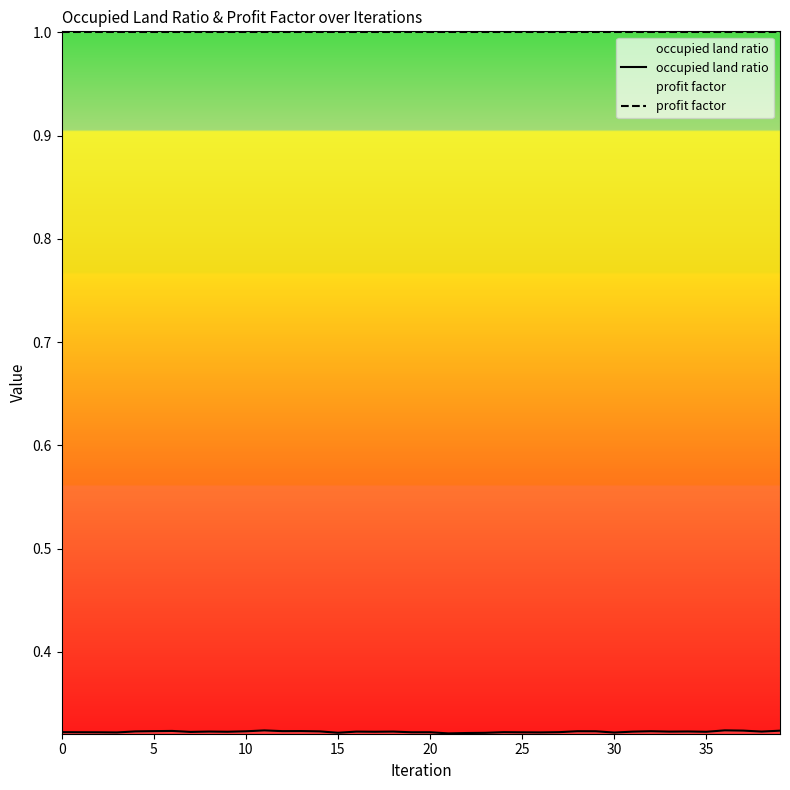

Is it true that occupied land ratio equals 0.3 at 34?

True